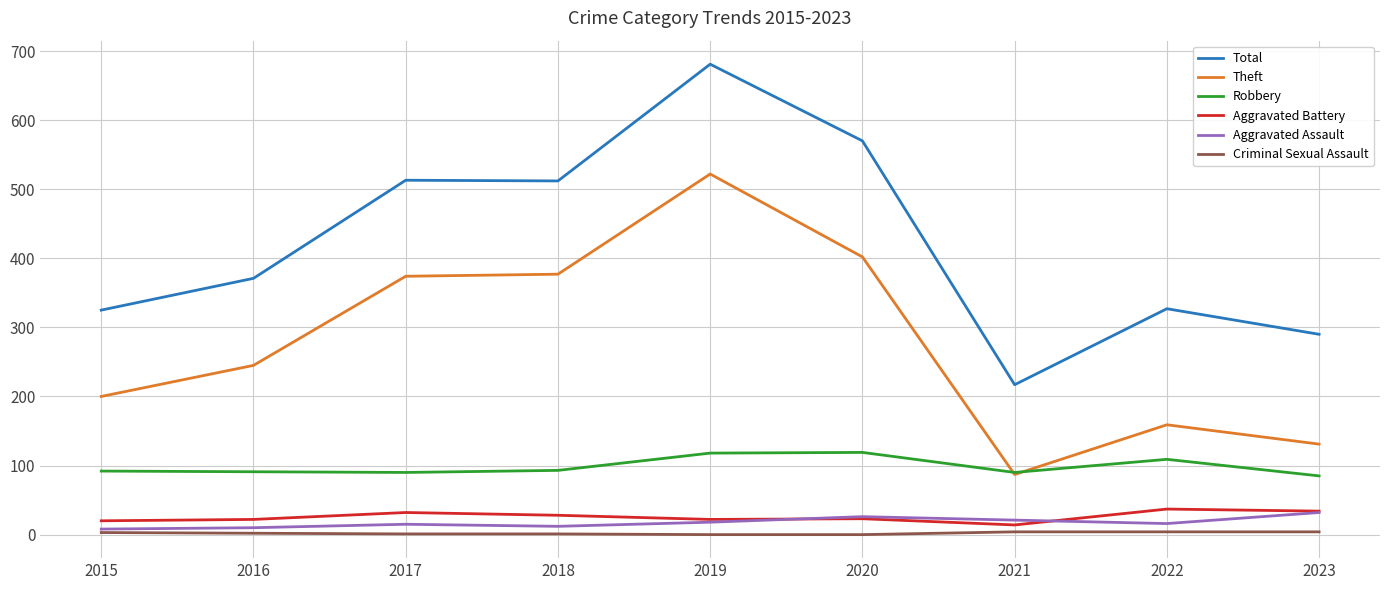

Which series has the largest range (max minus min)?

Total